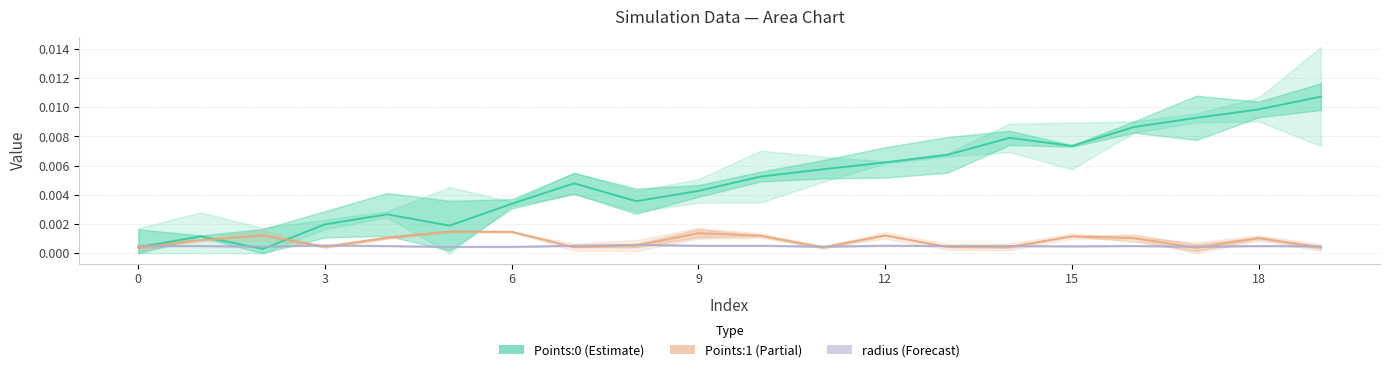

How many times do Points:1 and Points:0 cross each other?

2